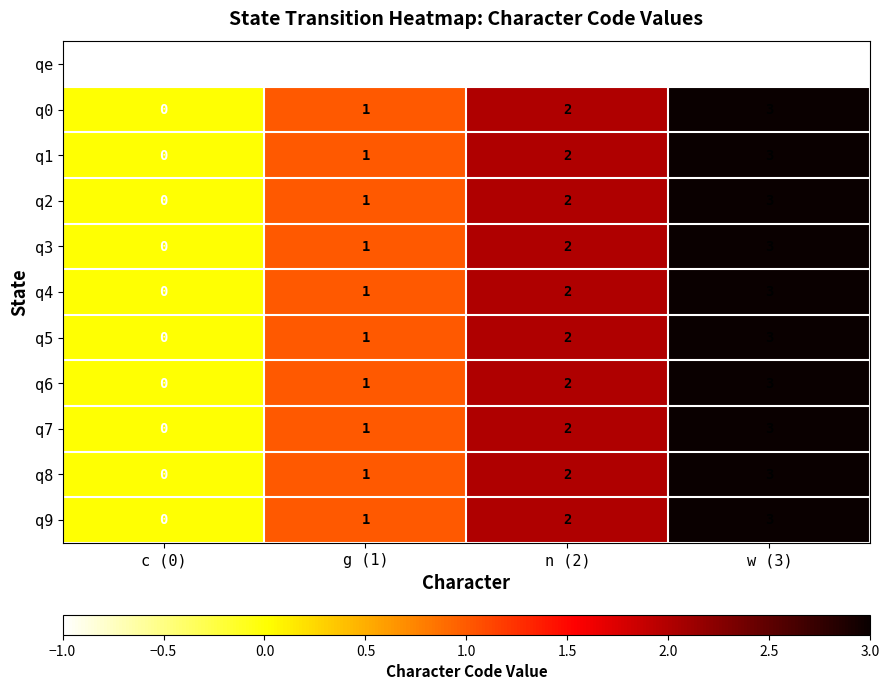

List the labels in order of q7 value, largest first.

w (3), n (2), g (1), c (0)